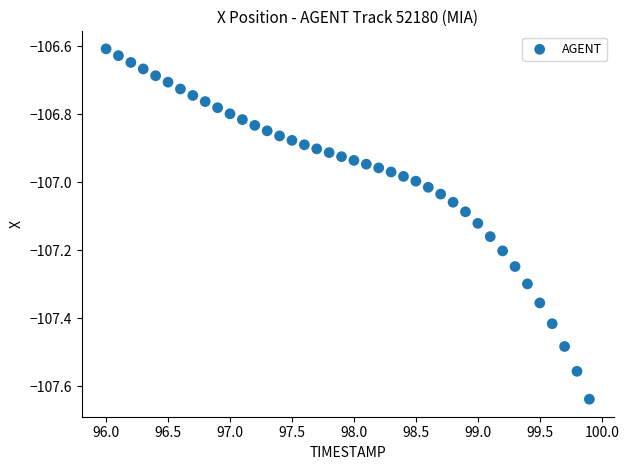

What is the range of X values (max minus min)?

3.9